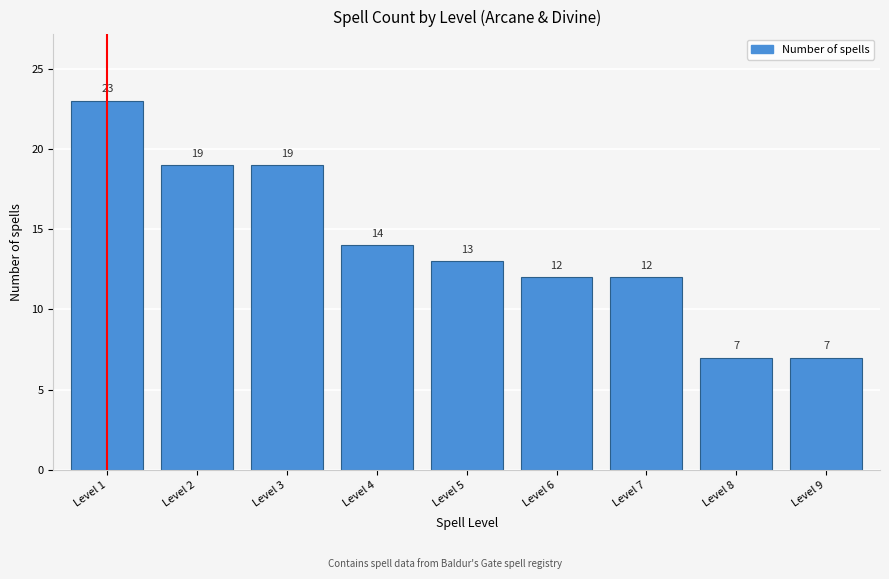

Reading left to right, list all the values displayed in this chart.

Level 1=23	Level 2=19	Level 3=19	Level 4=14	Level 5=13	Level 6=12	Level 7=12	Level 8=7	Level 9=7